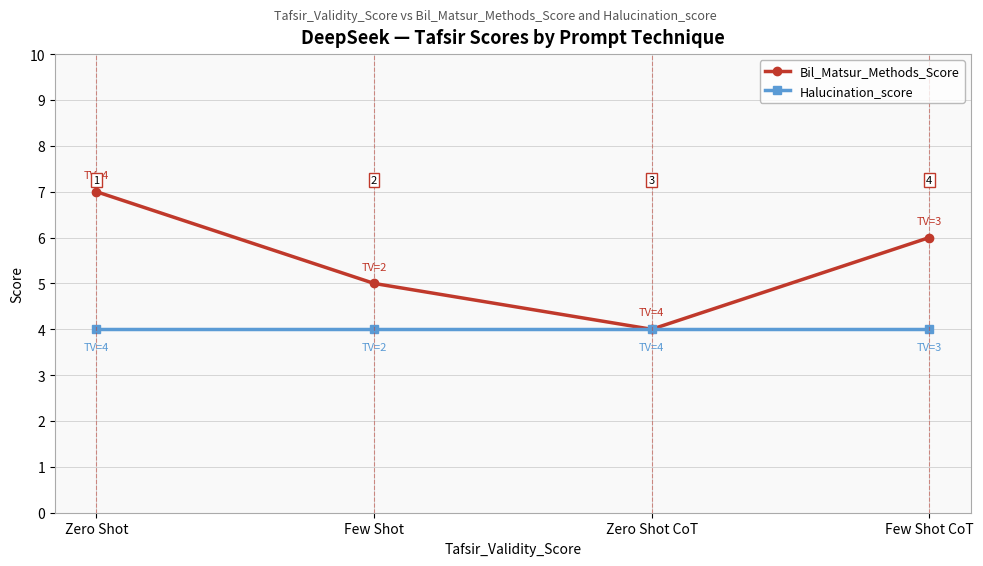

What is the value of the Bil_Matsur_Methods_Score point at the 1st from the left?

7